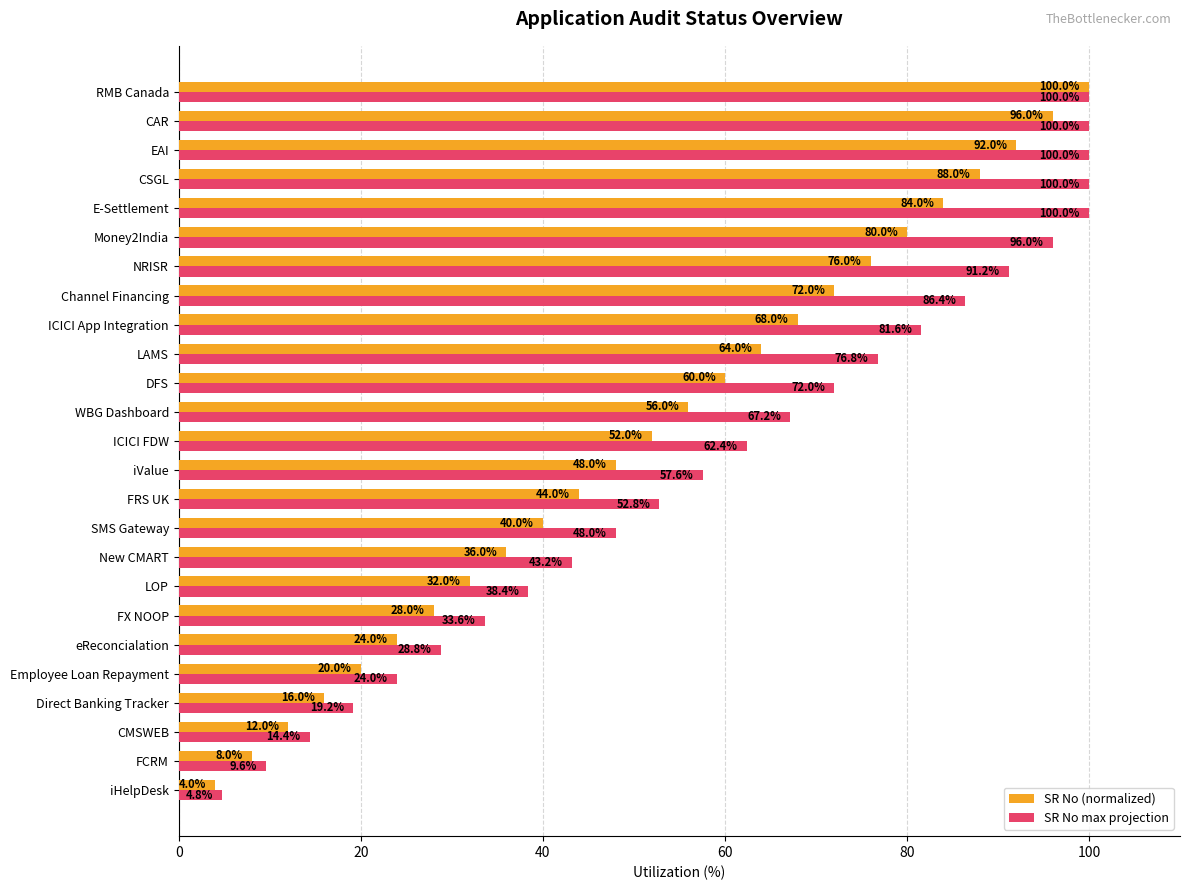

Read the SR No (normalized) value at Direct Banking Tracker.

16.0